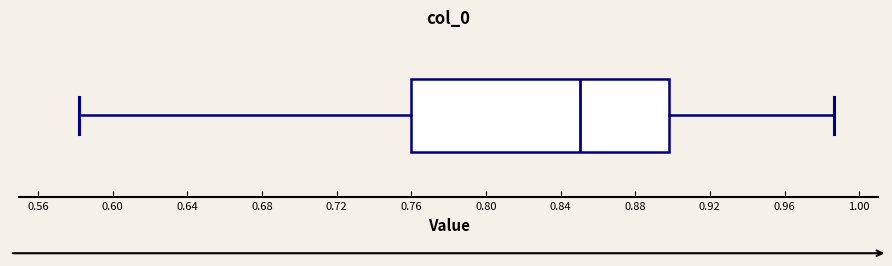

Read this box plot against the x-axis: the position of the median line, the range covered by the box, and the ends of both whiskers. The values are not printed on the chart, so give them approximately, as read against the axis.

median 0.850, box 0.760 to 0.900, whiskers 0.580 to 0.985